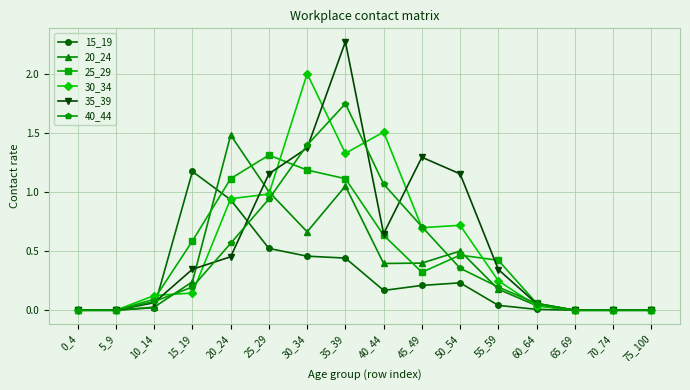

Rank the series by their maximum value, from lowest to highest.

15_19, 25_29, 20_24, 40_44, 30_34, 35_39